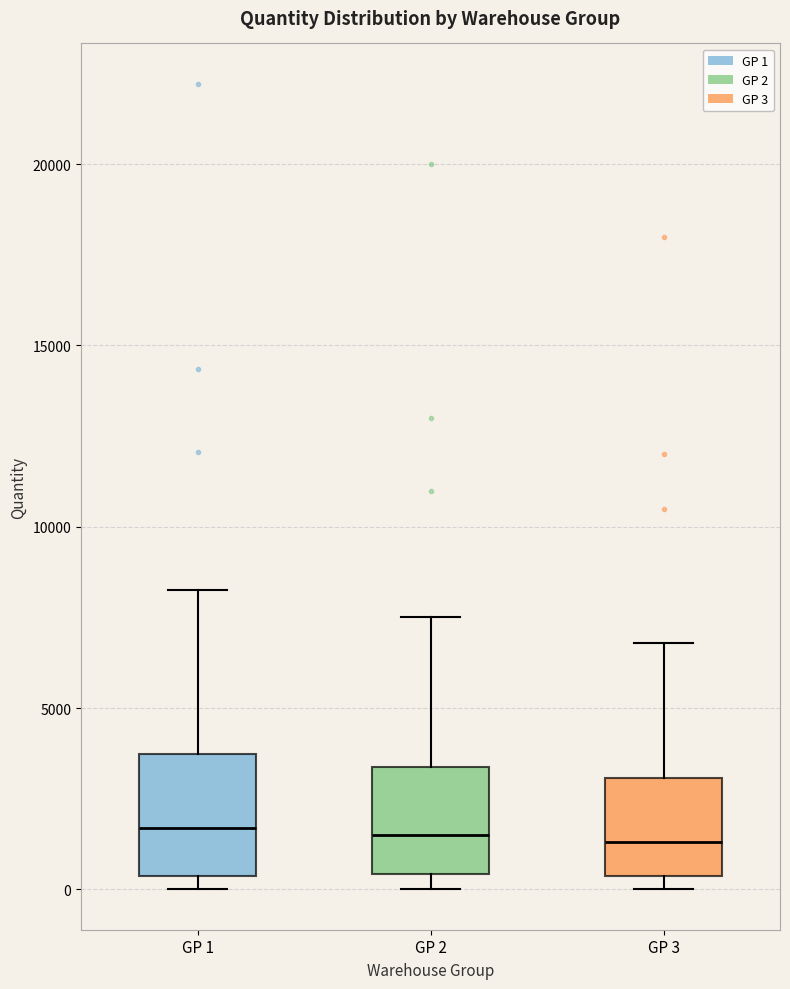

Reading left to right, transcribe this box plot: for each box, give where its median line is, the range the box spans, and where its two whiskers end, as read against the y-axis. The values are not printed on the chart, so give them approximately, as read against the axis.

GP 1: median 1500, box 500 to 3500, whiskers 0 to 8500
GP 2: median 1500, box 500 to 3500, whiskers 0 to 7500
GP 3: median 1500, box 500 to 3000, whiskers 0 to 7000